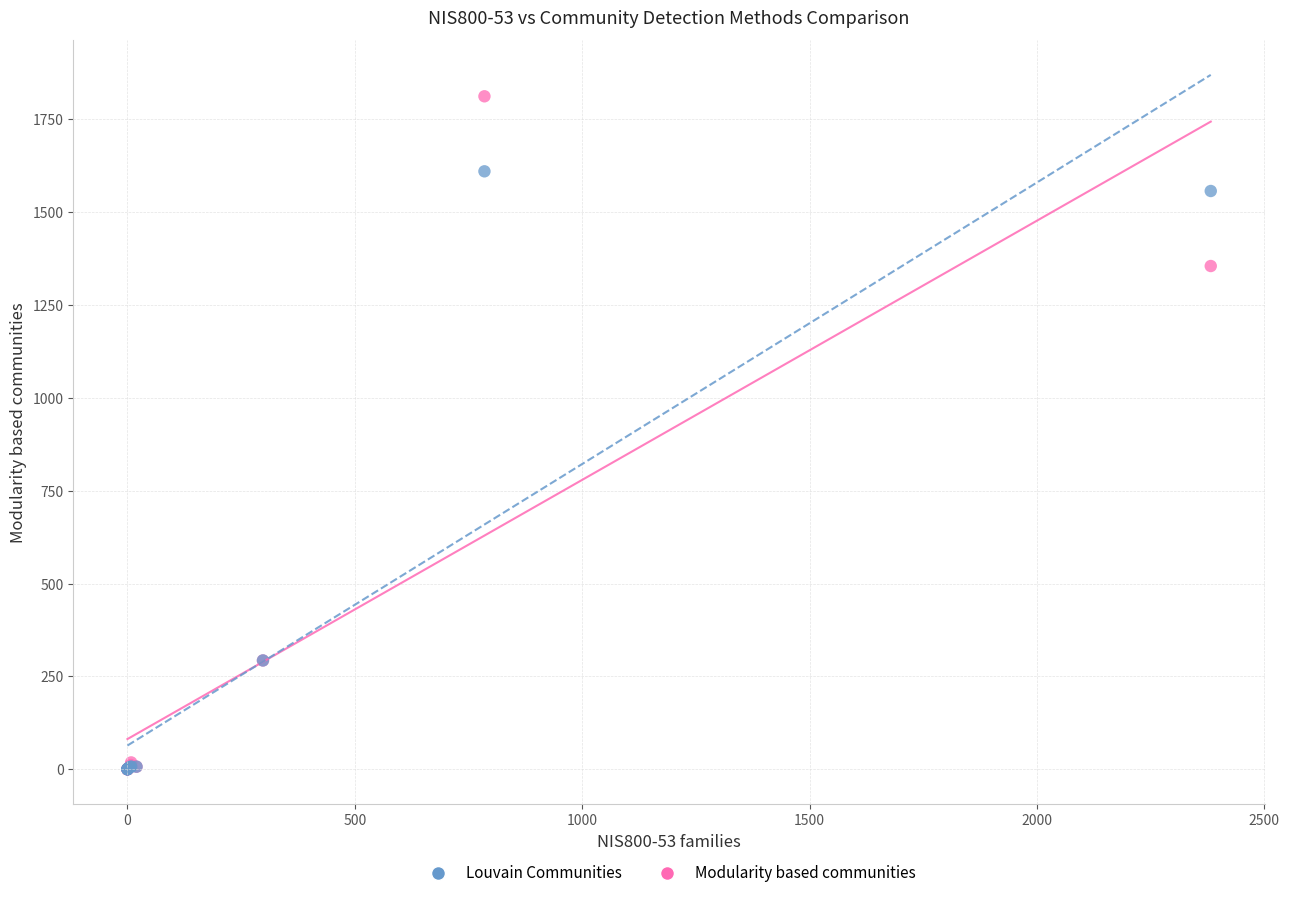

In the Modularity based communities series, what Y value is closest to 906?

1355.0